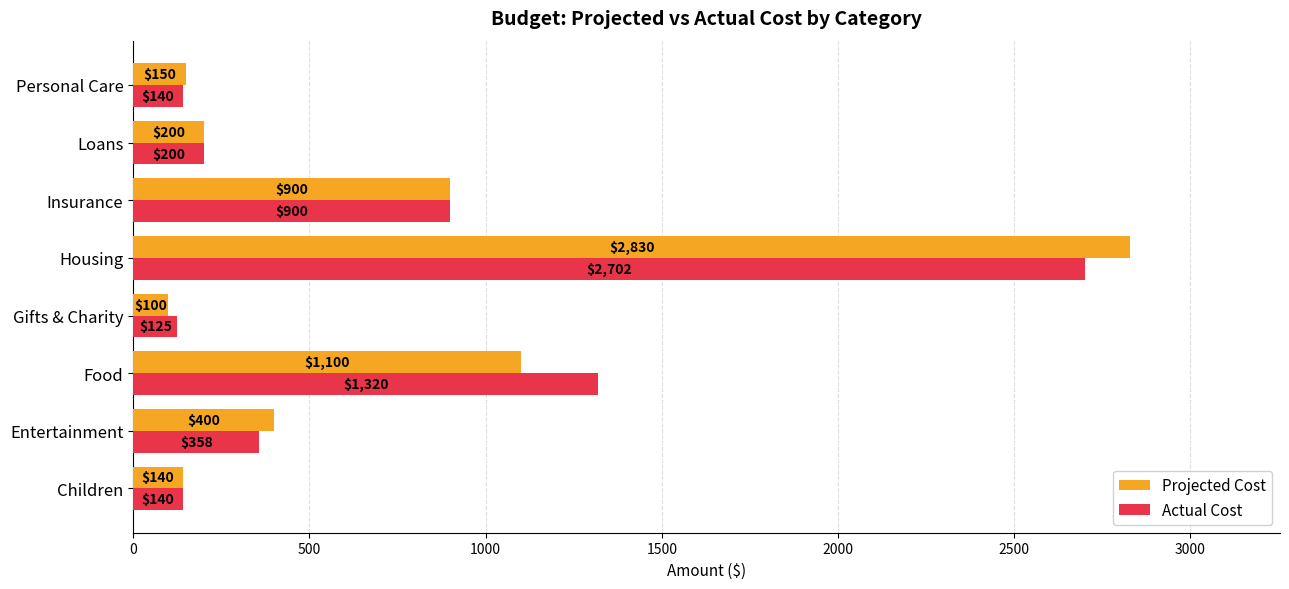

The Actual Cost series shows 200 at Loans. True or false?

True